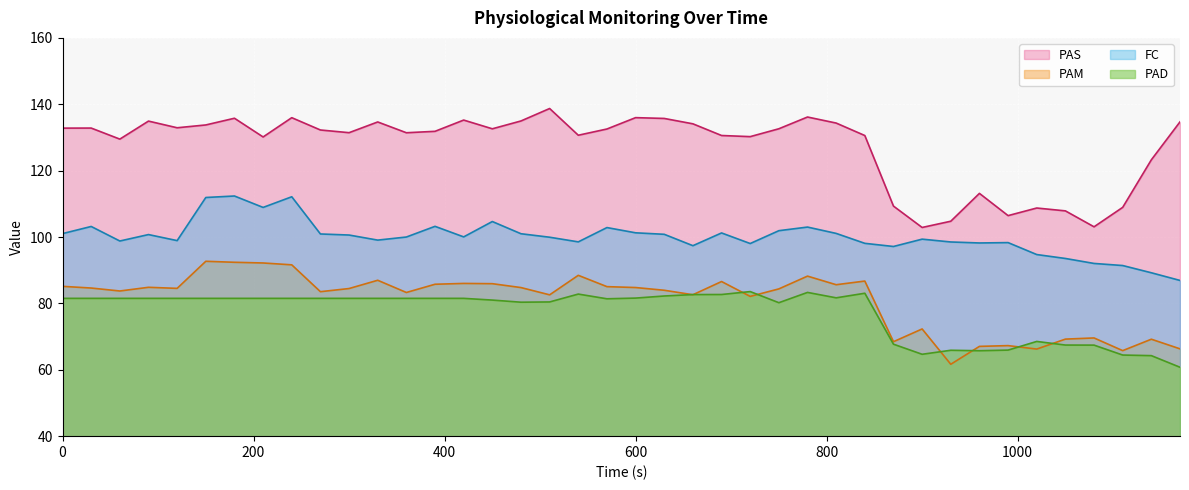

What is the difference between the highest and lowest values at 30?

51.3